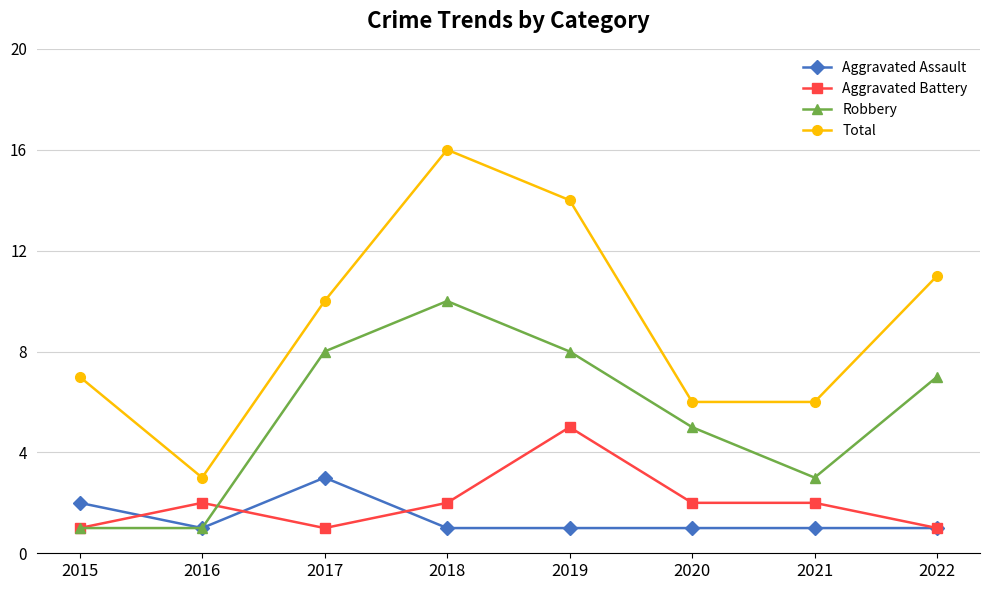

How many interior local peaks does the Robbery series have?

1